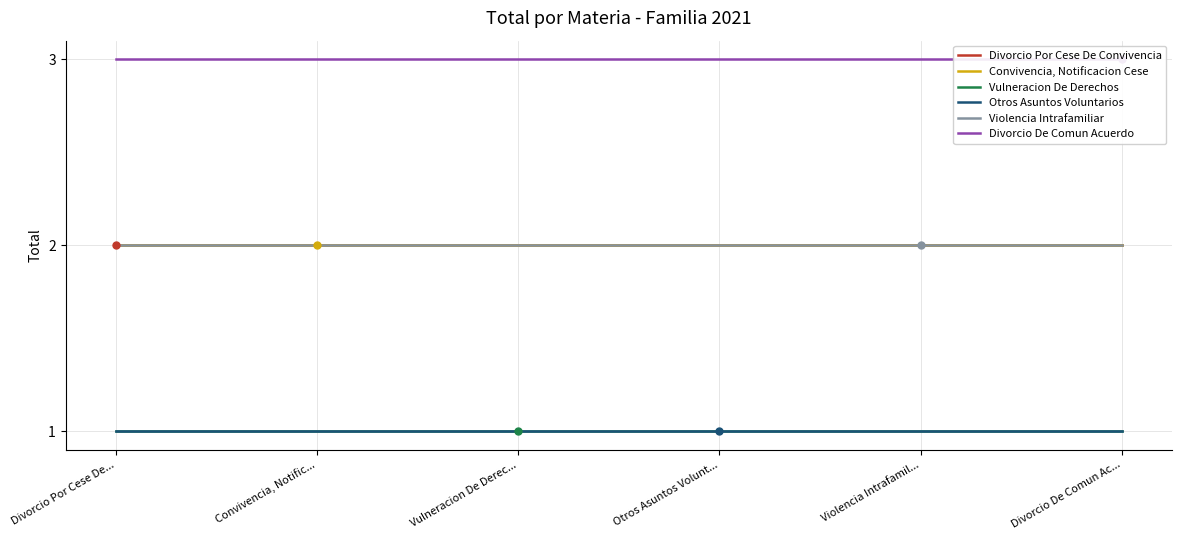

What are all the series names shown in the legend?

Divorcio Por Cese De Convivencia, Convivencia, Notificacion Cese, Vulneracion De Derechos, Otros Asuntos Voluntarios, Violencia Intrafamiliar, Divorcio De Comun Acuerdo